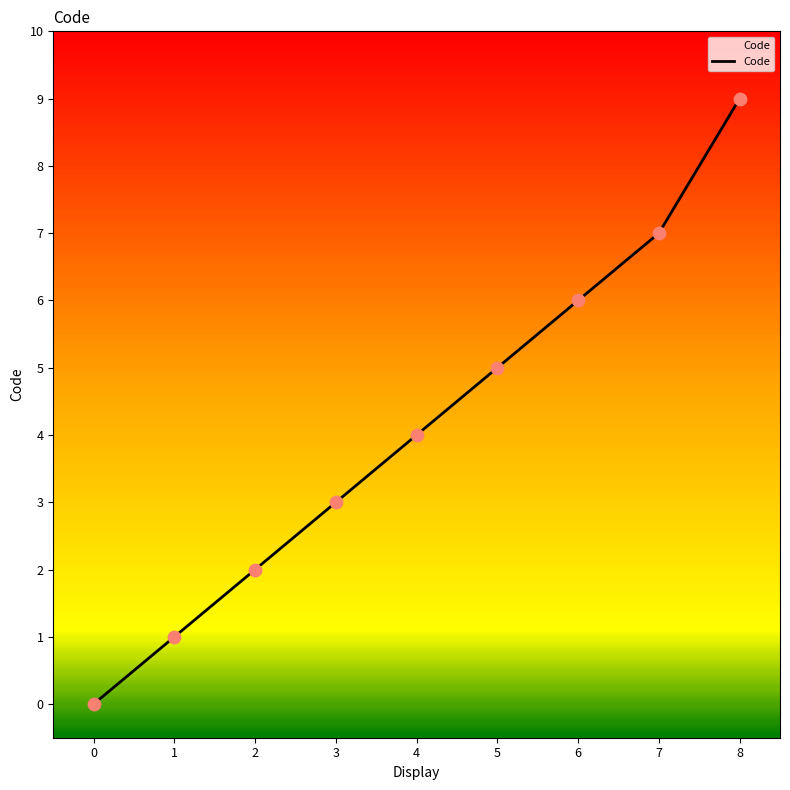

What is the change in value from 6 to 7?

+1